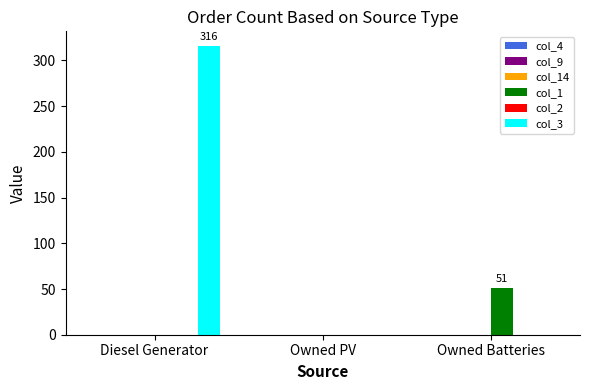

How many values in the col_1 series exceed 0?

1